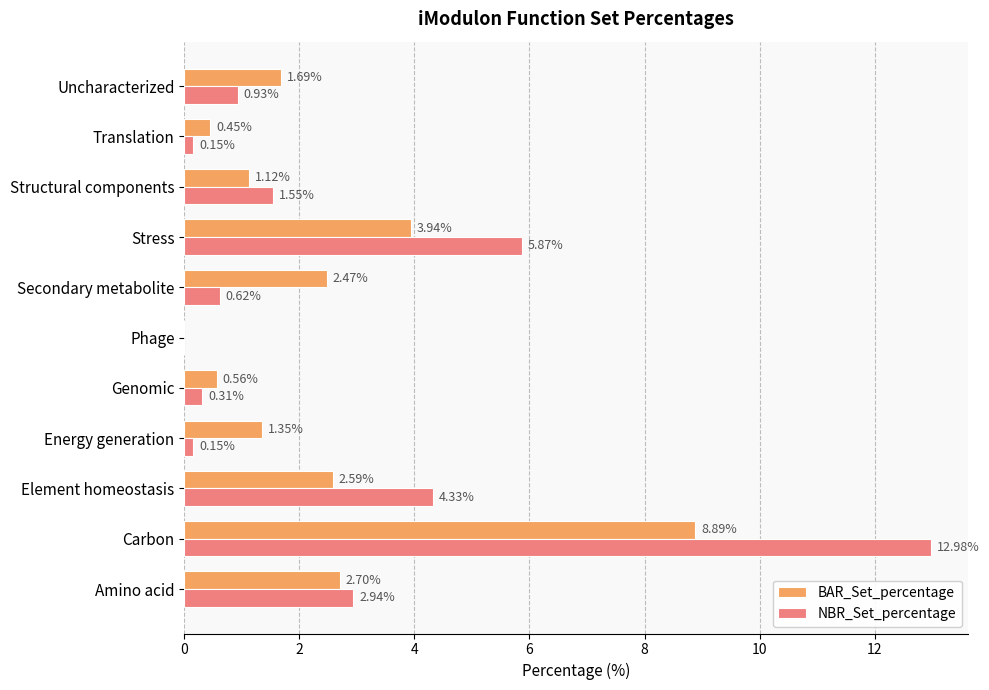

What is the sum of all NBR_Set_percentage values?

29.8